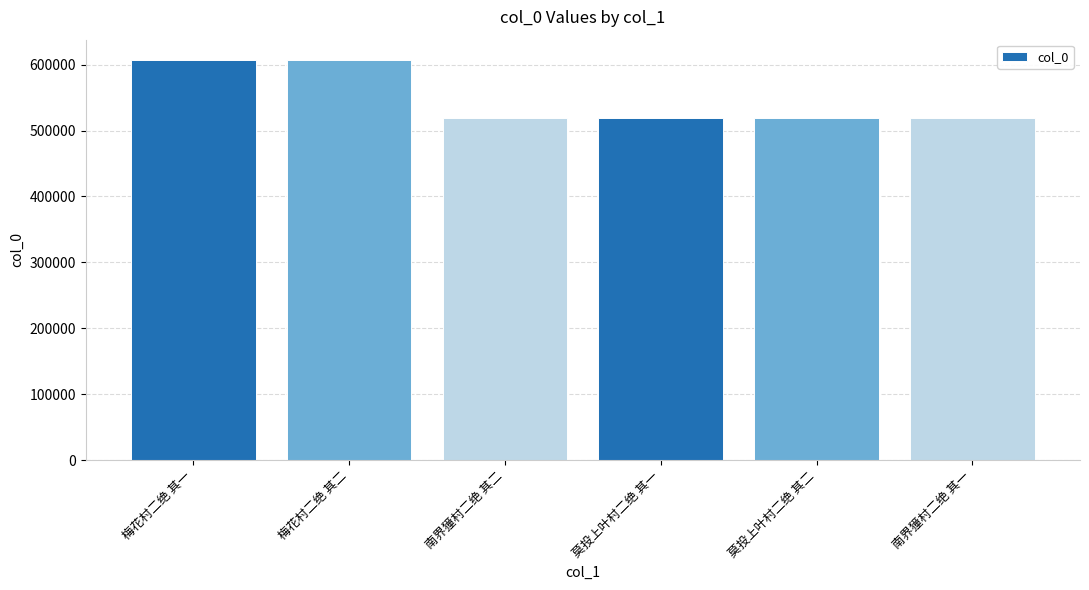

True or false: the data shows 744741 at 莫投上叶村二绝 其二.

False